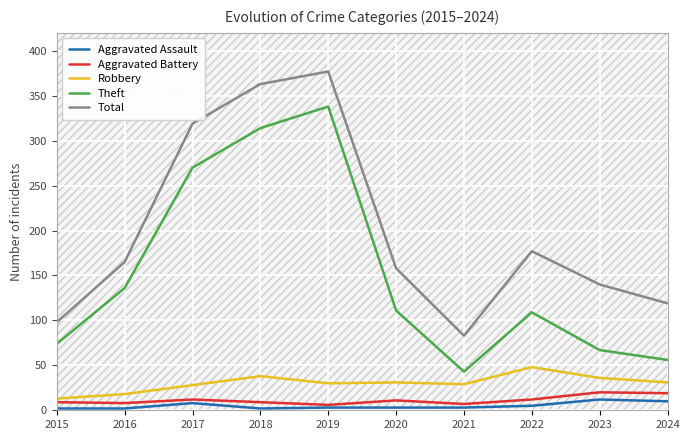

True or false: Robbery and Aggravated Battery cross at least once.

False